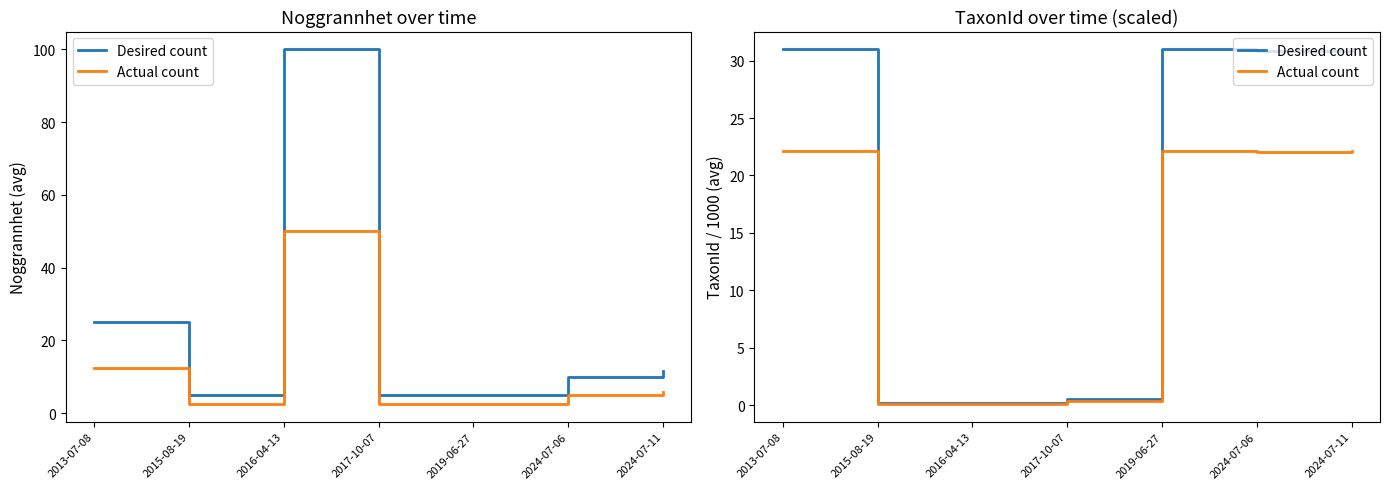

Between 2024-07-11 and 2013-07-08, which is larger?

2024-07-11